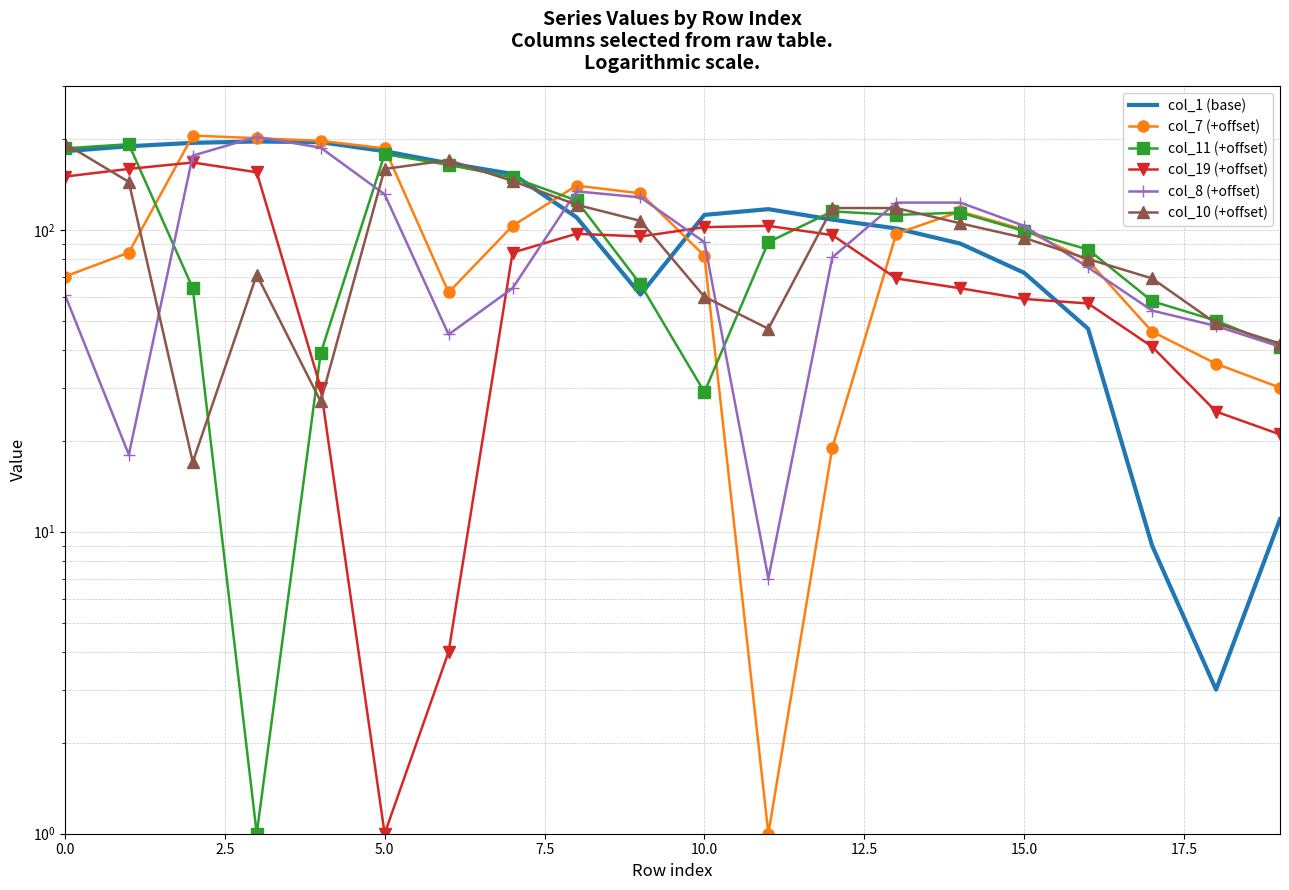

What is the label of the 20th point from the left?

19